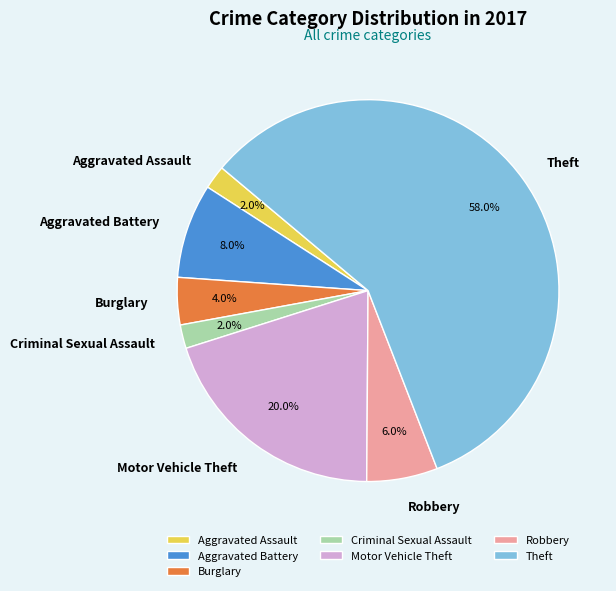

To the nearest percent, what portion does Aggravated Battery represent?

8%